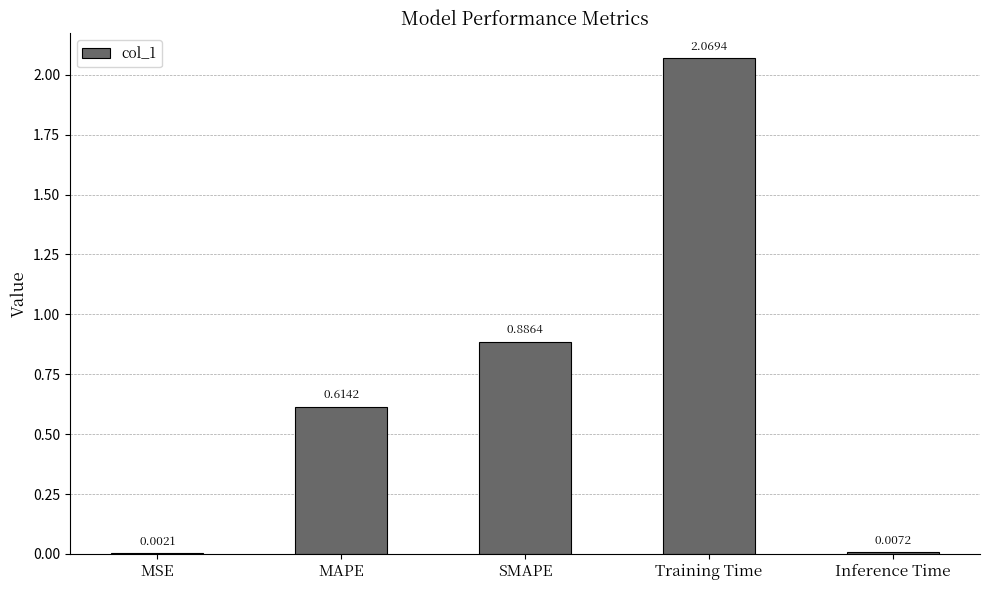

Between MSE and SMAPE, which is larger?

SMAPE